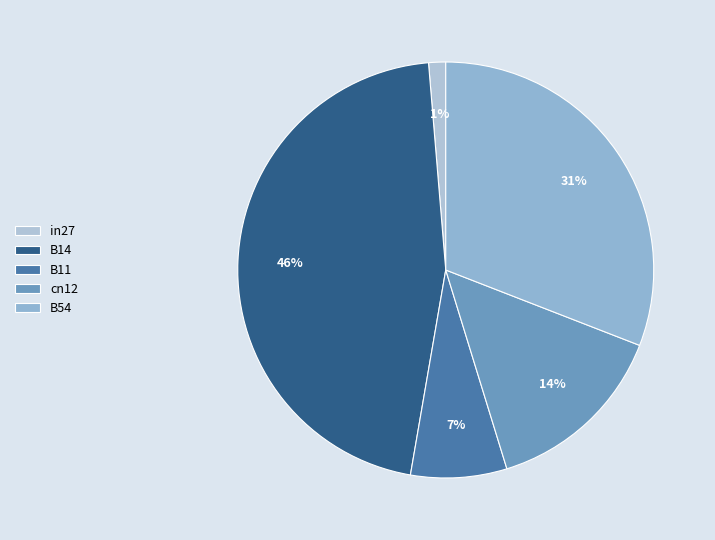

Which has a higher value, cn12 or B54?

B54